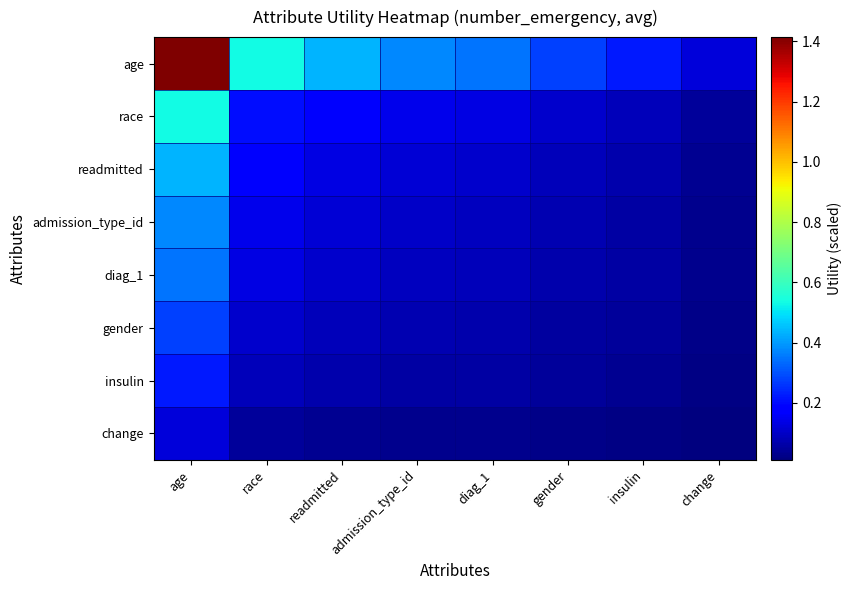

Which series has the largest range (max minus min)?

age